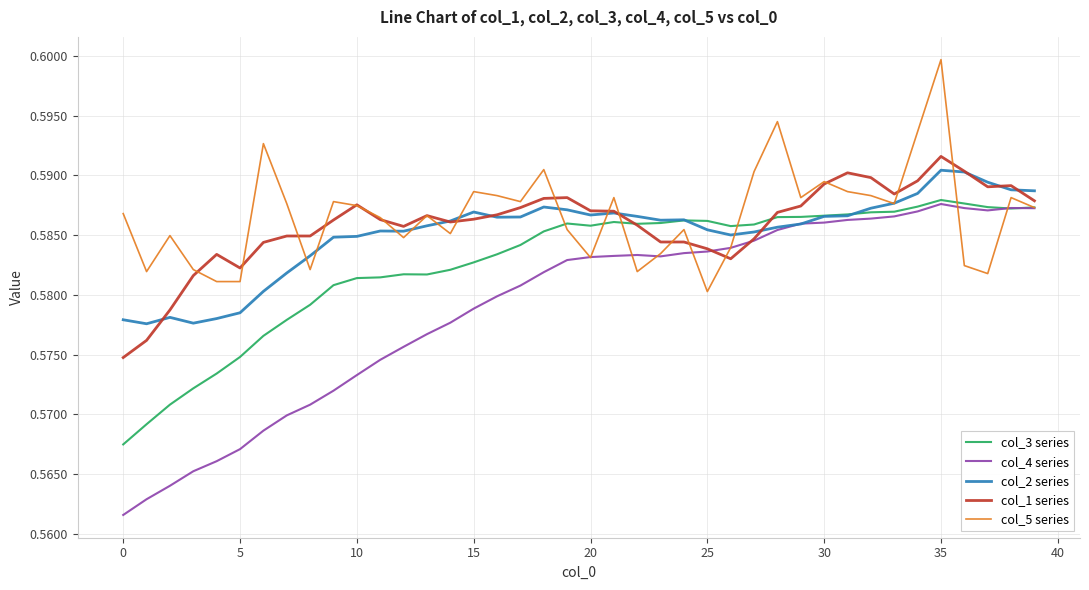

What are all the series names shown in the legend?

col_3 series, col_4 series, col_2 series, col_1 series, col_5 series